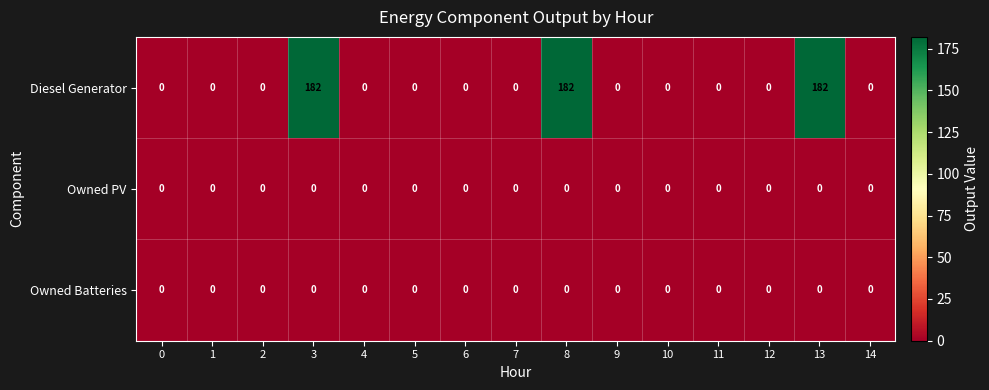

What is the sum of all Diesel Generator values?

546